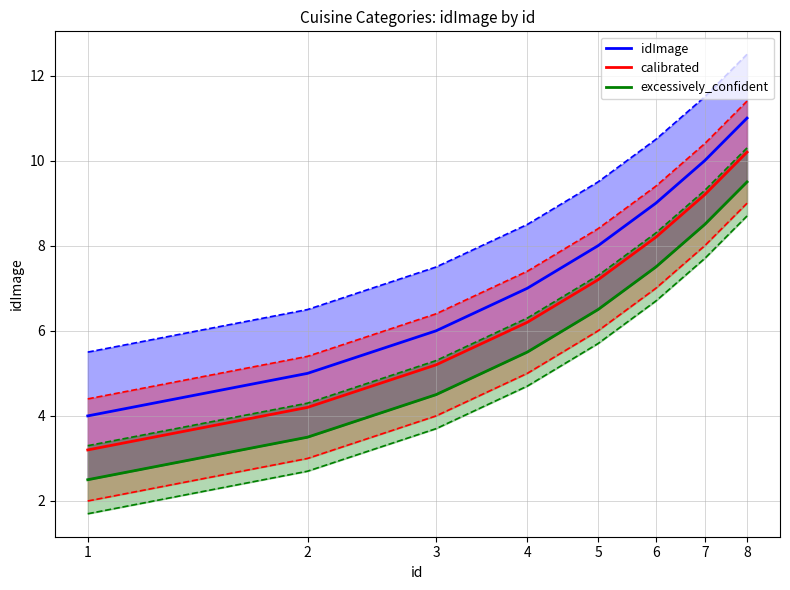

Does the chart have visible grid lines?

Yes